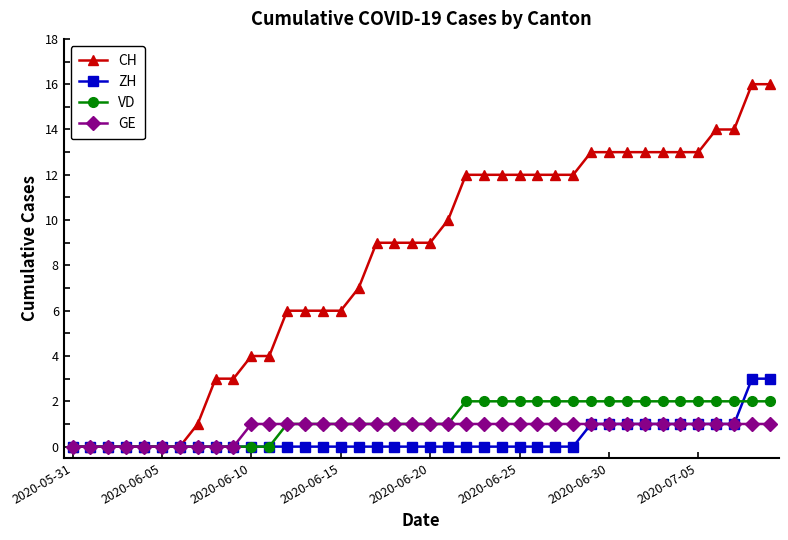

Which series has the largest range (max minus min)?

CH